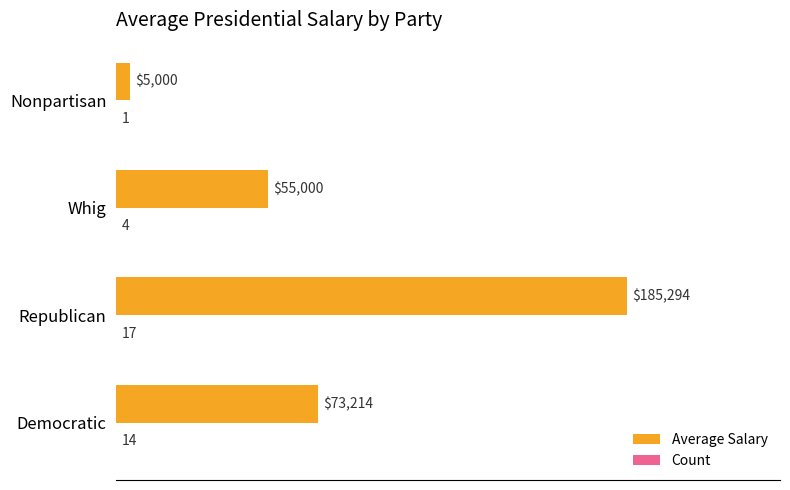

Which series has the largest total across all categories?

Average Salary